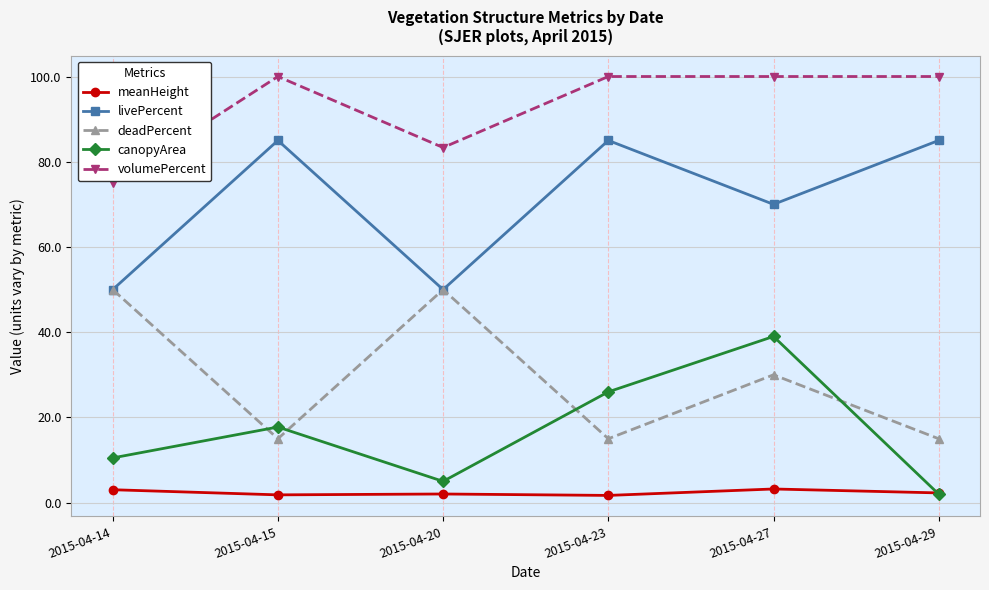

Read the livePercent value at 2015-04-14.

50.0